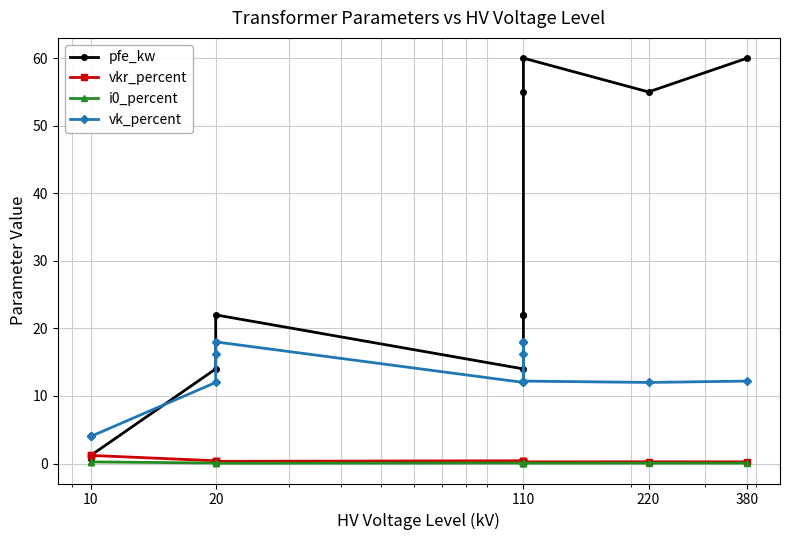

Does the chart have visible grid lines?

Yes